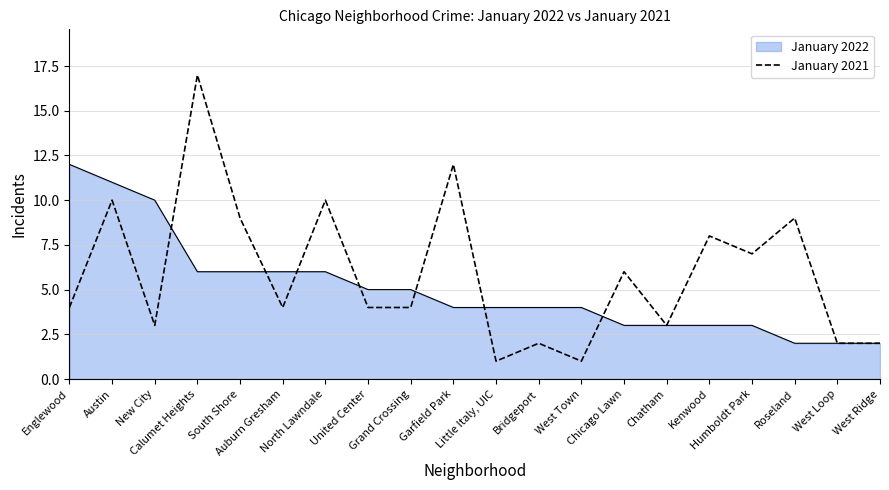

Rank the series by their maximum value, from highest to lowest.

January 2021, January 2022